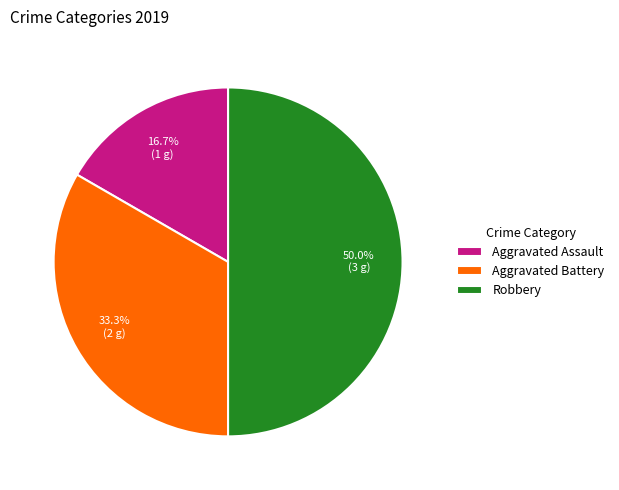

What percentage is the Robbery slice, to the nearest percent?

50%